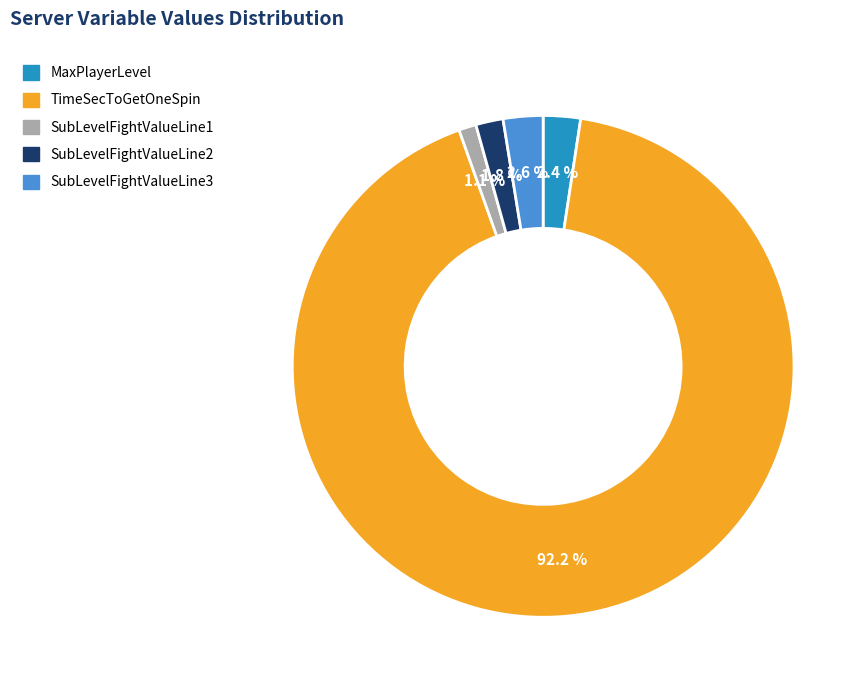

The SubLevelFightValueLine1 slice represents 1% of the pie. True or false?

True